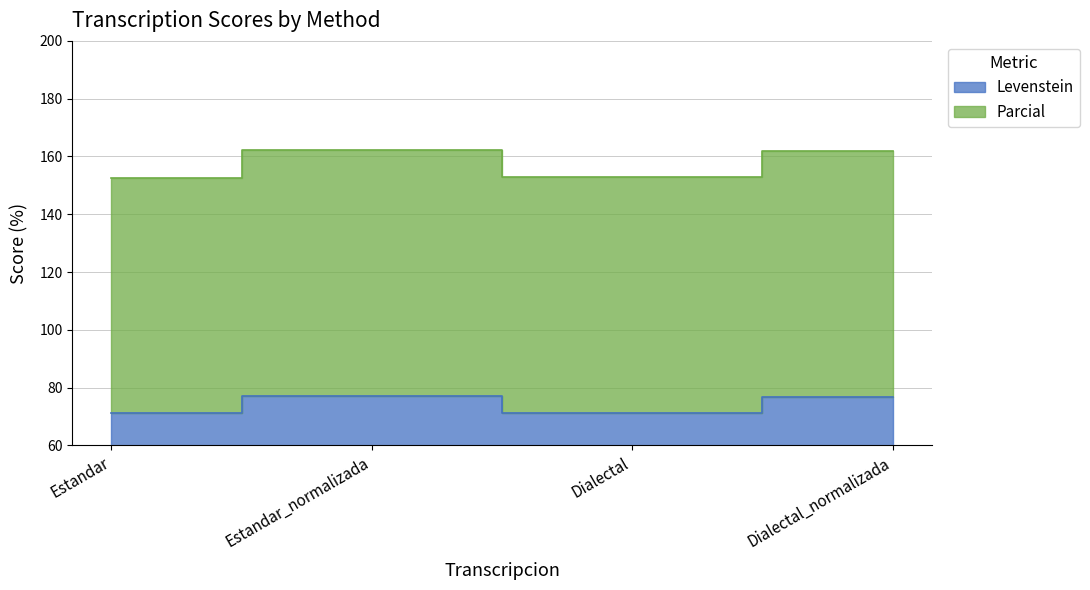

Reading right to left, extract all data points from this chart.

Levenstein: Dialectal_normalizada=76.8	Dialectal=71.3	Estandar_normalizada=77.0	Estandar=71.1
Parcial: Dialectal_normalizada=162.0	Dialectal=152.8	Estandar_normalizada=162.2	Estandar=152.6